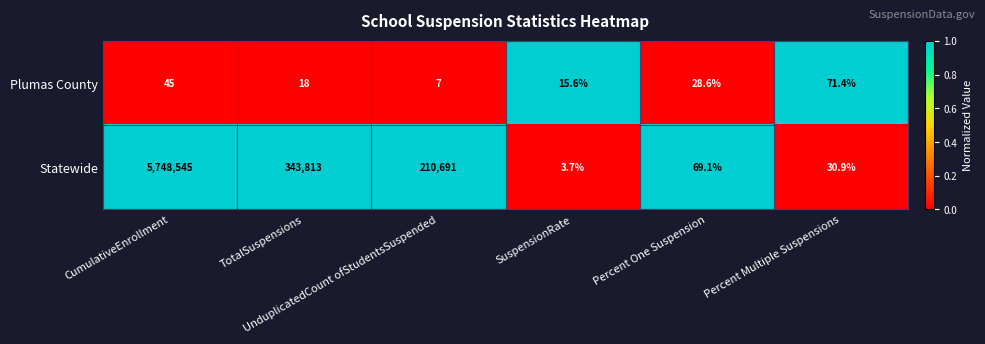

Rank the series by their average value, from lowest to highest.

Plumas County, Statewide